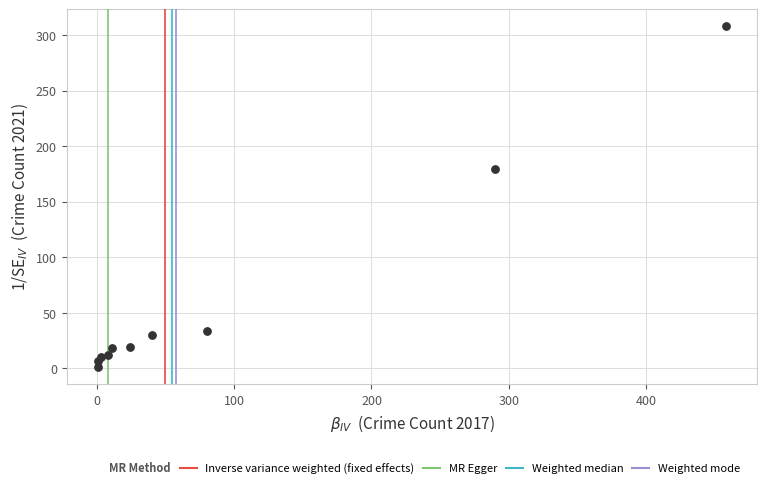

What Y value in the scatter plot is closest to 154?

179